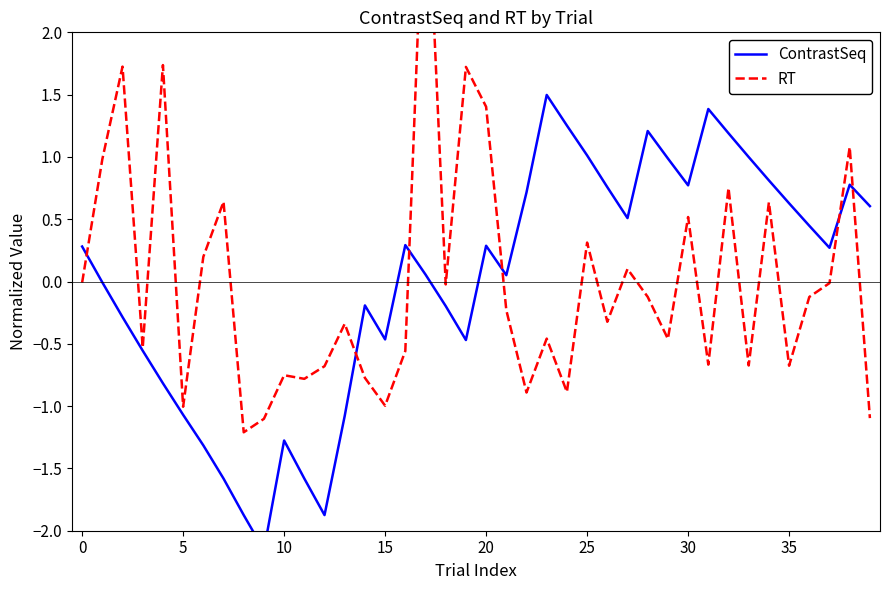

True or false: ContrastSeq and RT intersect in this chart.

True